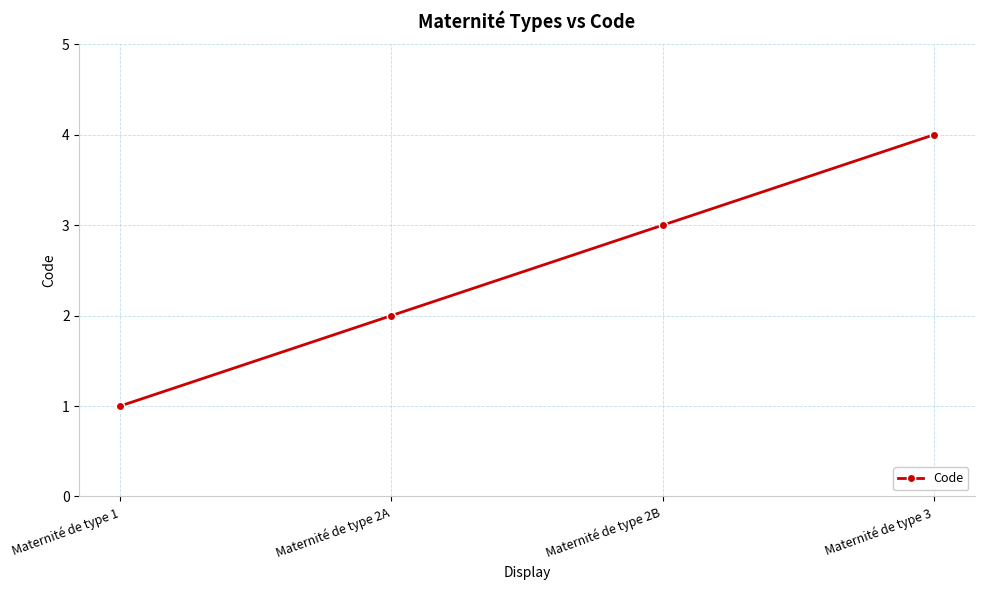

What is the difference between the maximum and second lowest values?

2